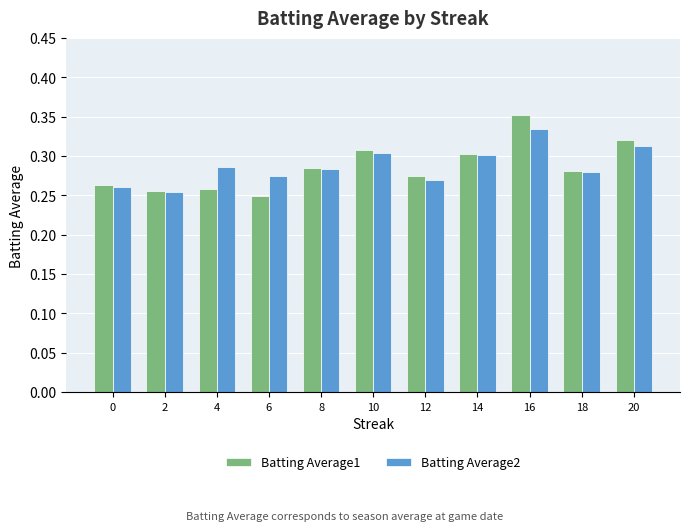

How many bars are there in each group?

2